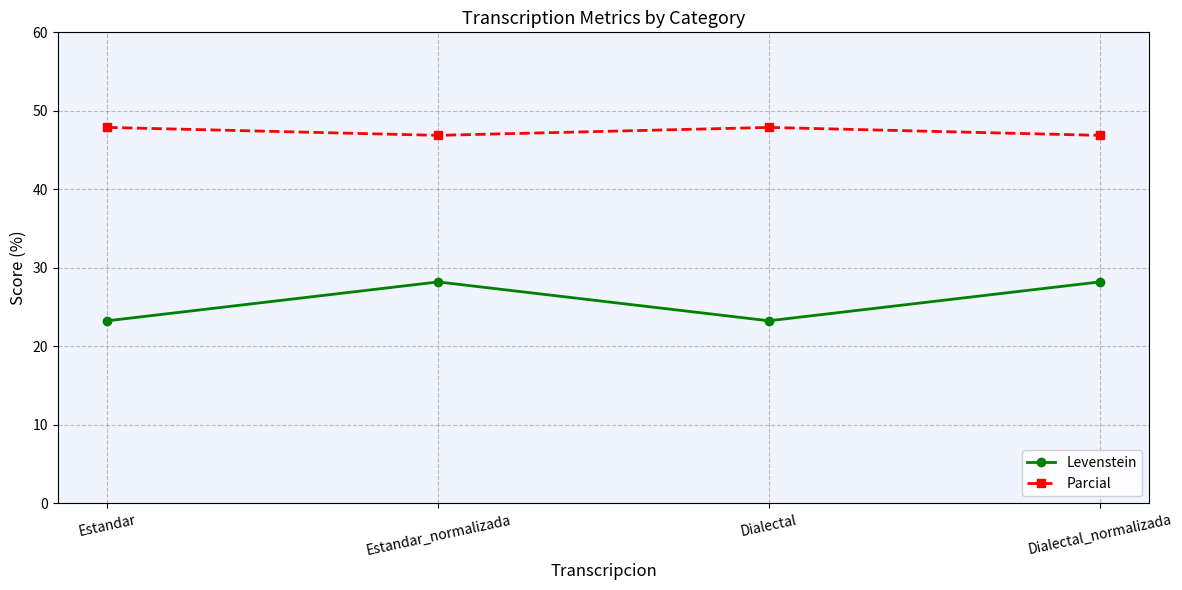

Is it true that Parcial equals 47.9 at Dialectal?

True